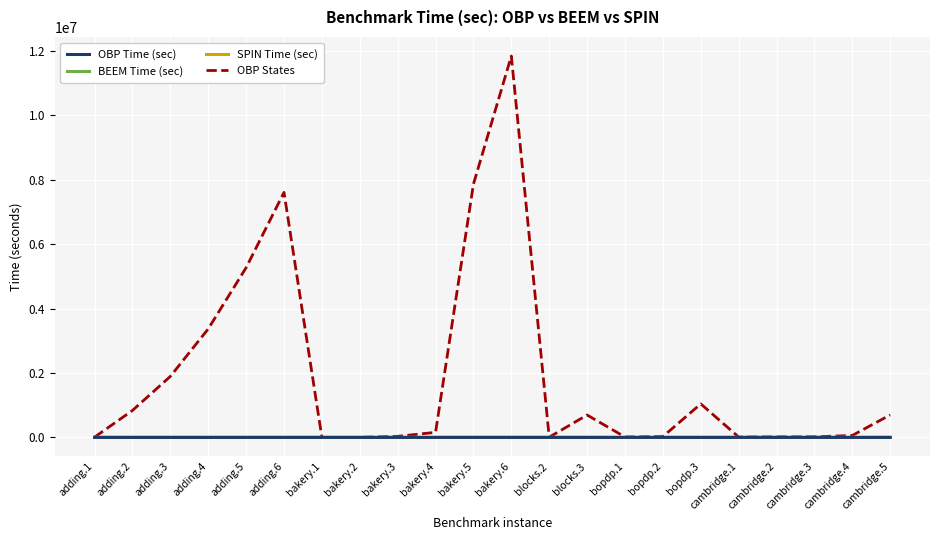

At which label is OBP States closest to 5923090?

adding.5